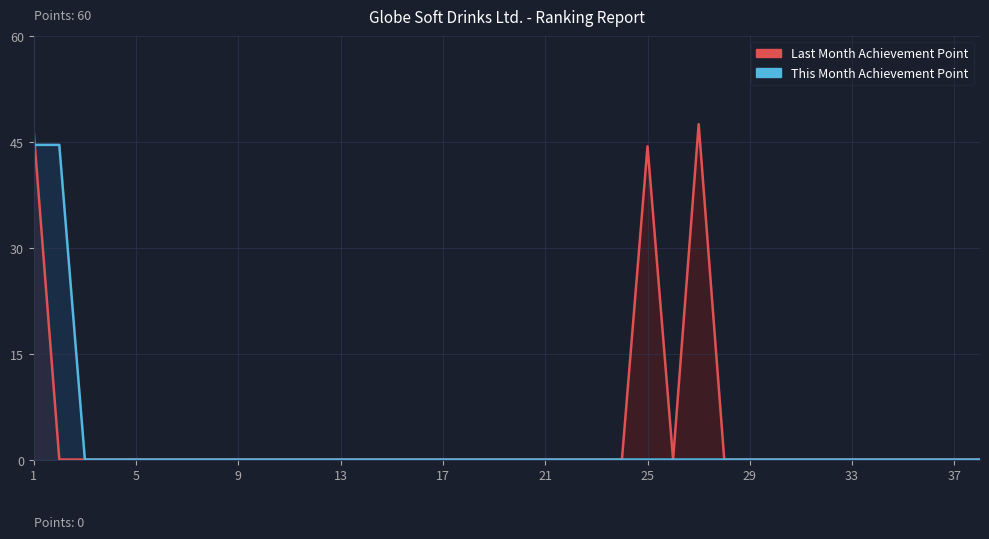

The This Month Achievement Point series shows 0.0 at 6. True or false?

True